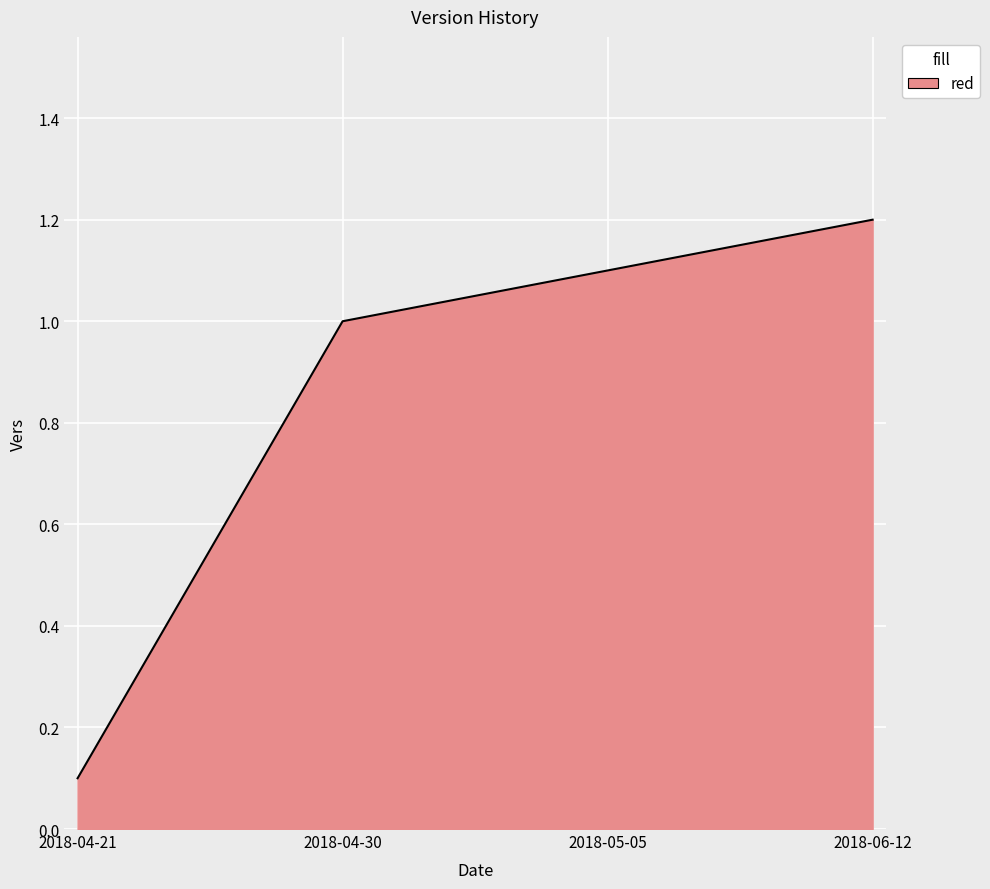

What is the sum of all values?

3.4